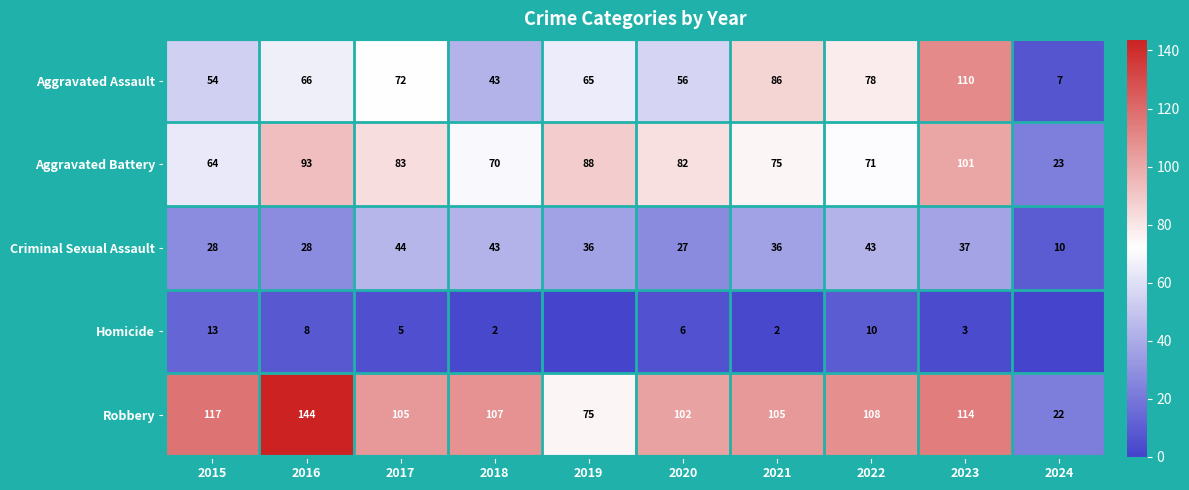

Which category has the lowest value in the Robbery series?

2024